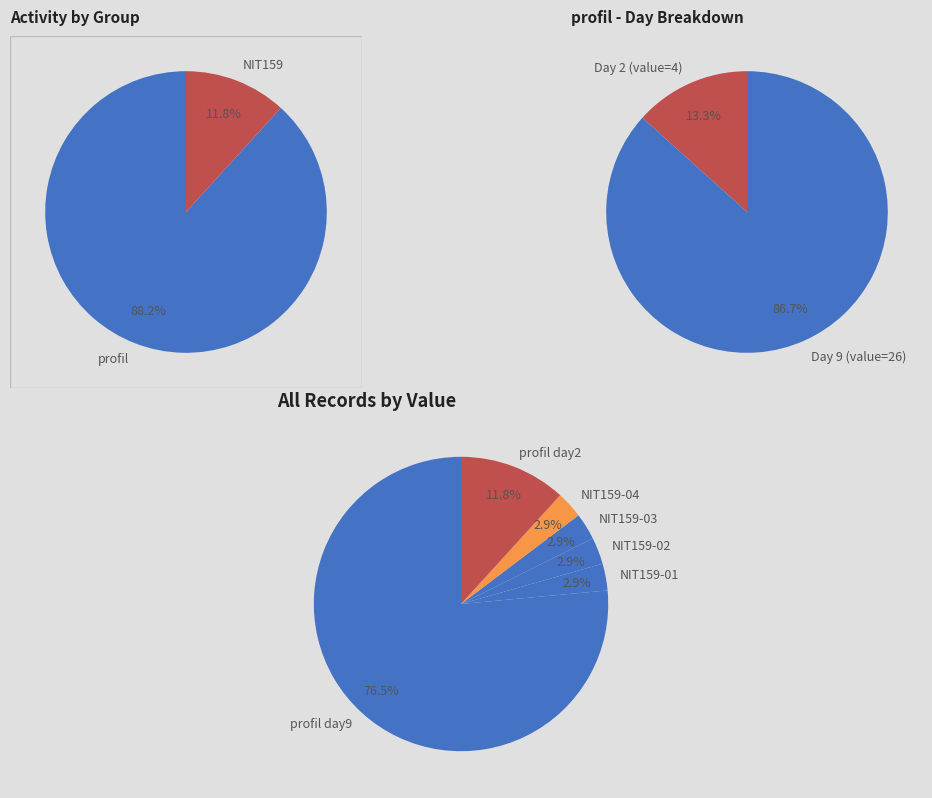

Does any single category account for the majority?

Yes